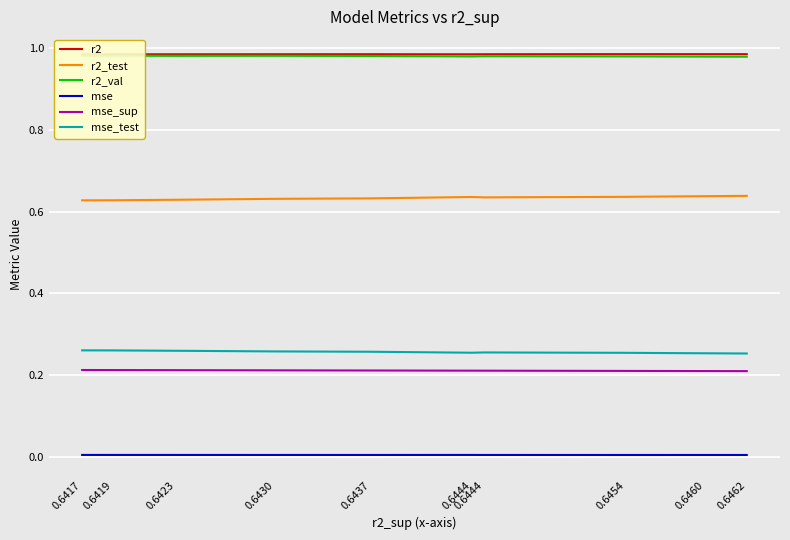

Reading left to right, what are all the values shown in this chart?

r2: 1.0	1.0	1.0	1.0	1.0	1.0	1.0	1.0	1.0	1.0
r2_test: 0.6	0.6	0.6	0.6	0.6	0.6	0.6	0.6	0.6	0.6
r2_val: 1.0	1.0	1.0	1.0	1.0	1.0	1.0	1.0	1.0	1.0
mse: 0.0	0.0	0.0	0.0	0.0	0.0	0.0	0.0	0.0	0.0
mse_sup: 0.2	0.2	0.2	0.2	0.2	0.2	0.2	0.2	0.2	0.2
mse_test: 0.3	0.3	0.3	0.3	0.3	0.3	0.3	0.3	0.3	0.3